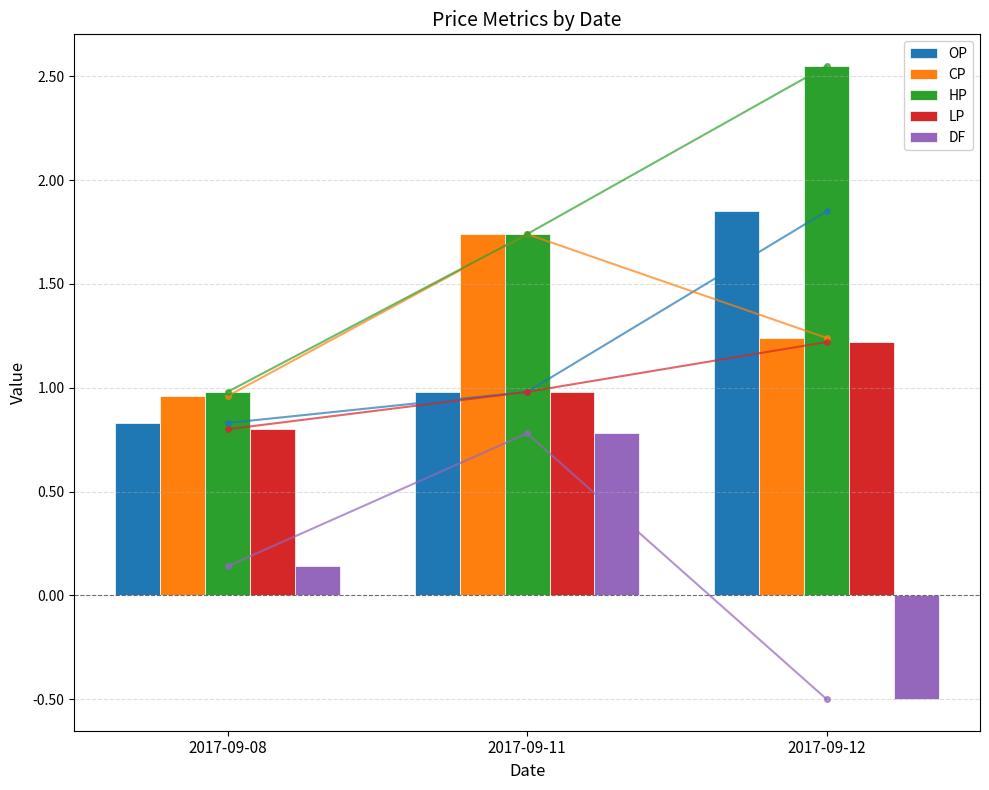

At which category does the chart reach its peak across all series?

2017-09-12